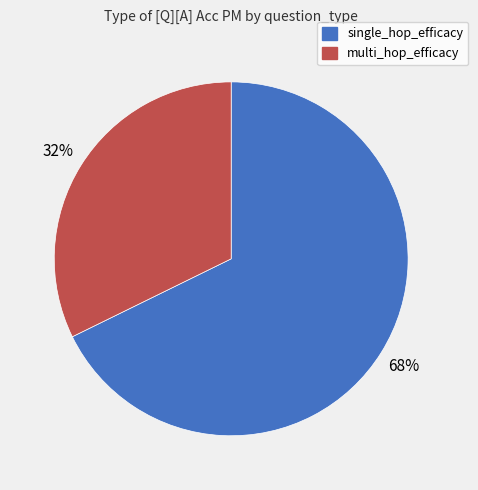

True or false: single_hop_efficacy accounts for 68% of the total.

True